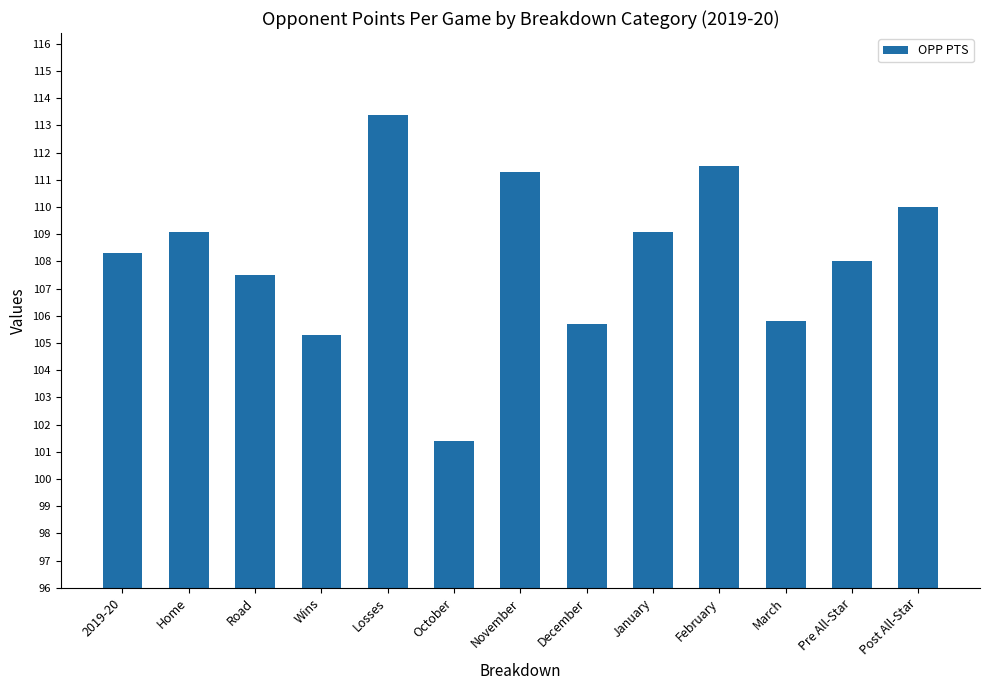

What is the change in value from Wins to November?

+6.0